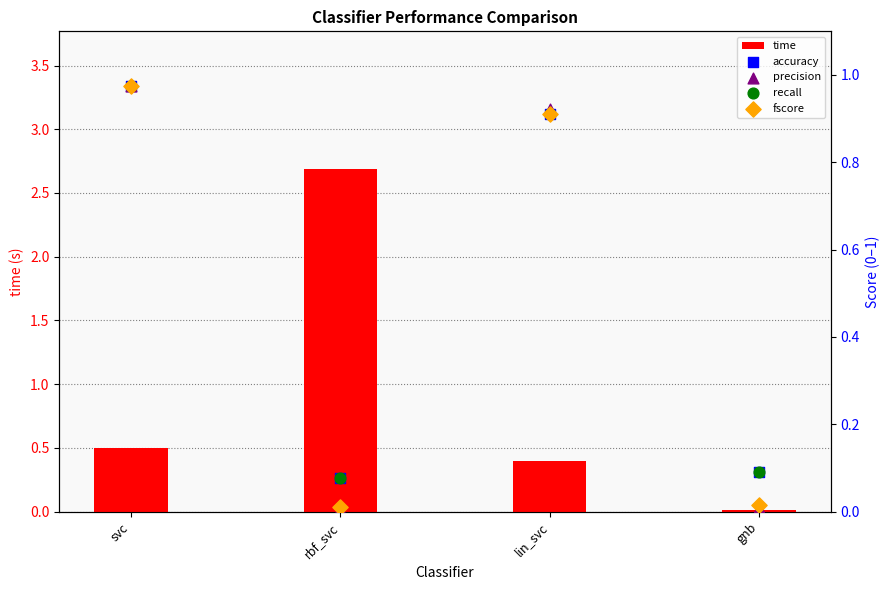

What are all the series names shown in the legend?

time, accuracy, precision, recall, fscore